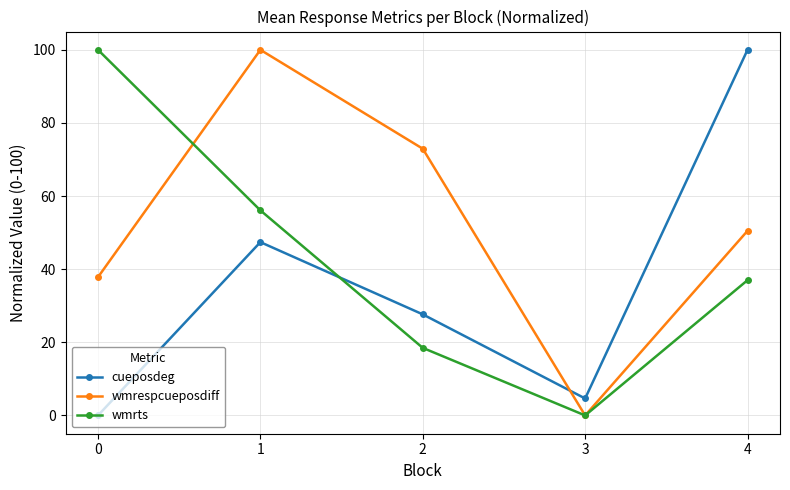

Is it true that wmrts equals 28.8 at 2?

False